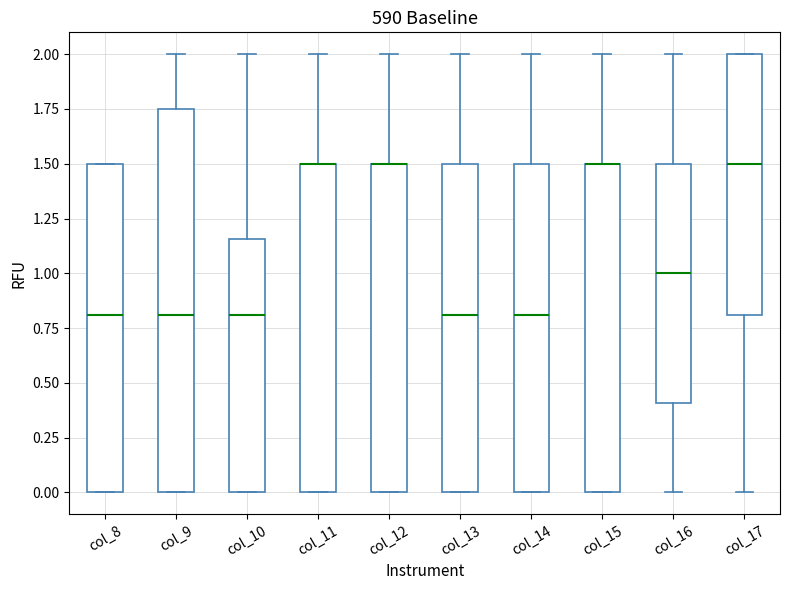

Comparing the boxes themselves (not the whiskers), which one is the tallest?

col_9